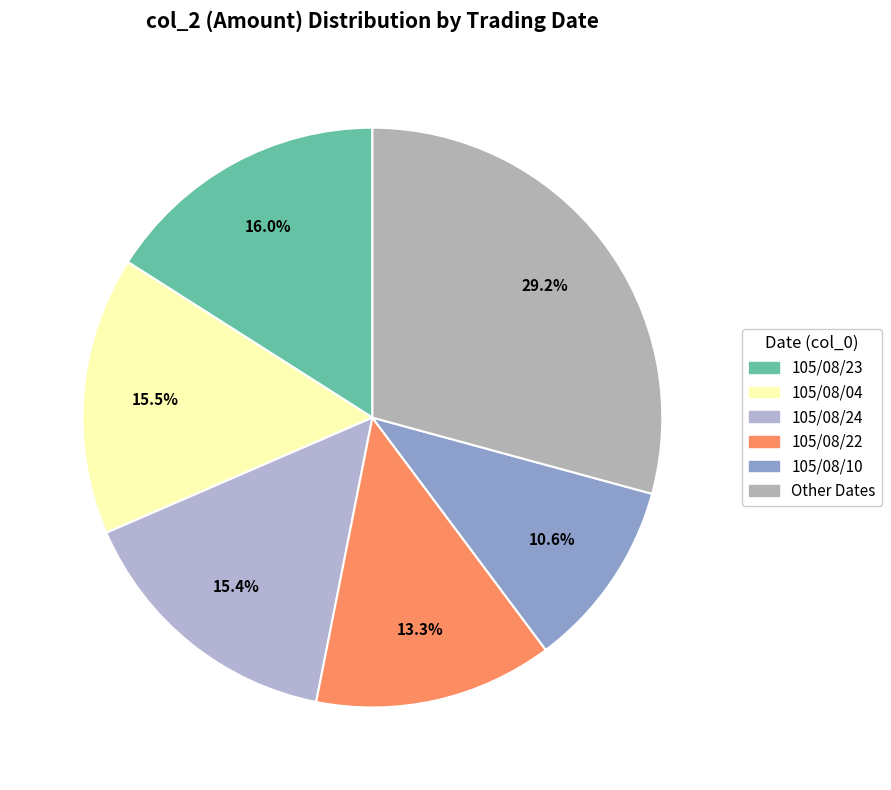

How many segments does this pie chart have?

6